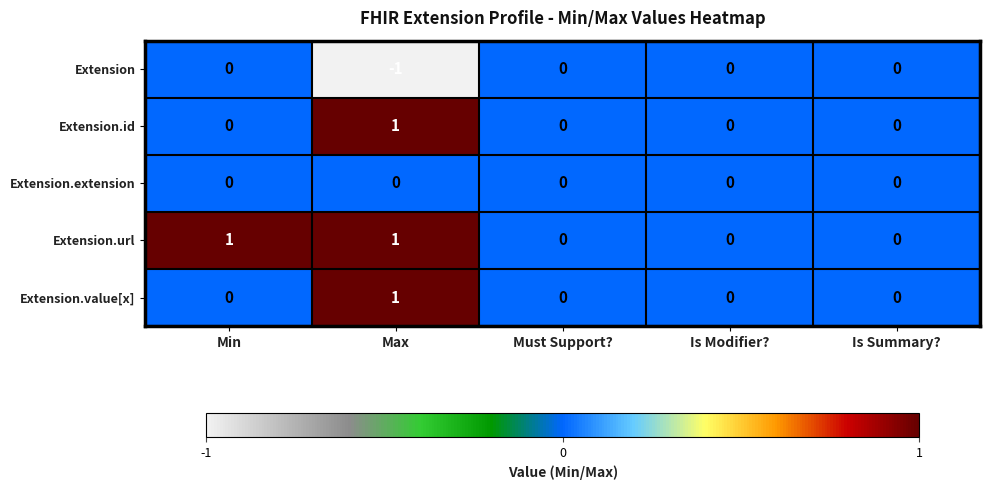

Reading right to left, transcribe all the data shown in this chart.

Extension: 0	0	0	-1	0
Extension.id: 0	0	0	1	0
Extension.extension: 0	0	0	0	0
Extension.url: 0	0	0	1	1
Extension.value[x]: 0	0	0	1	0